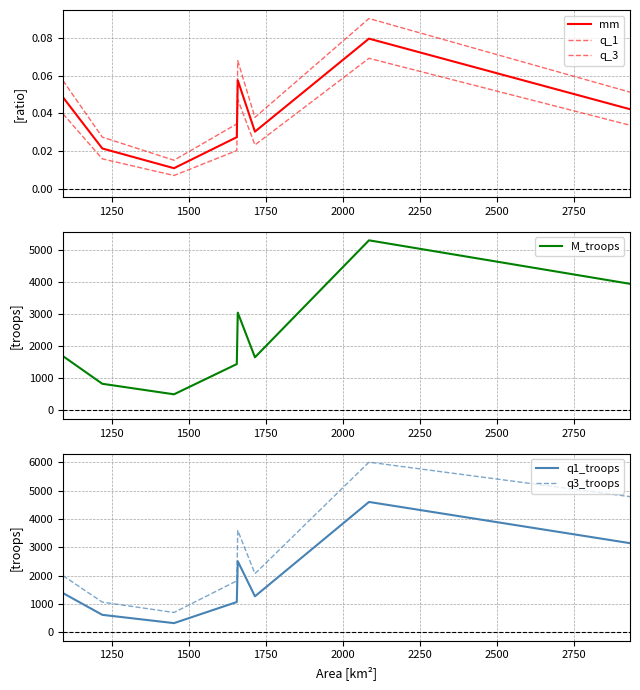

What is the minimum value for q3_troops?

698.2